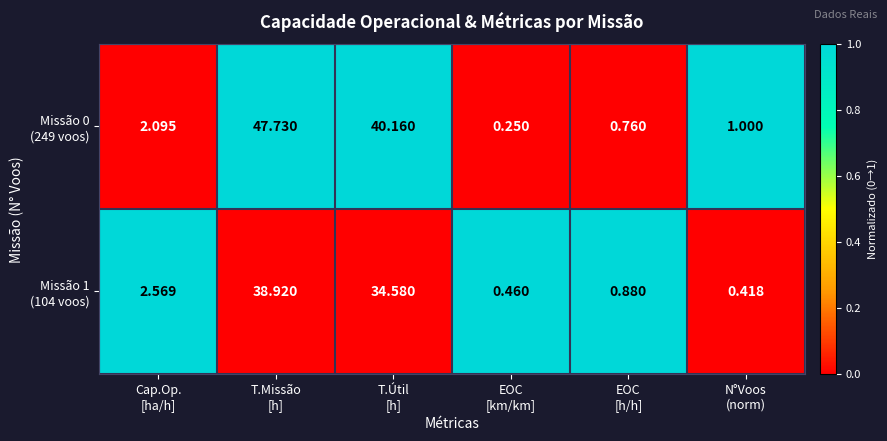

What is the spread (max minus min) of values at N°Voos
(norm)?

0.6